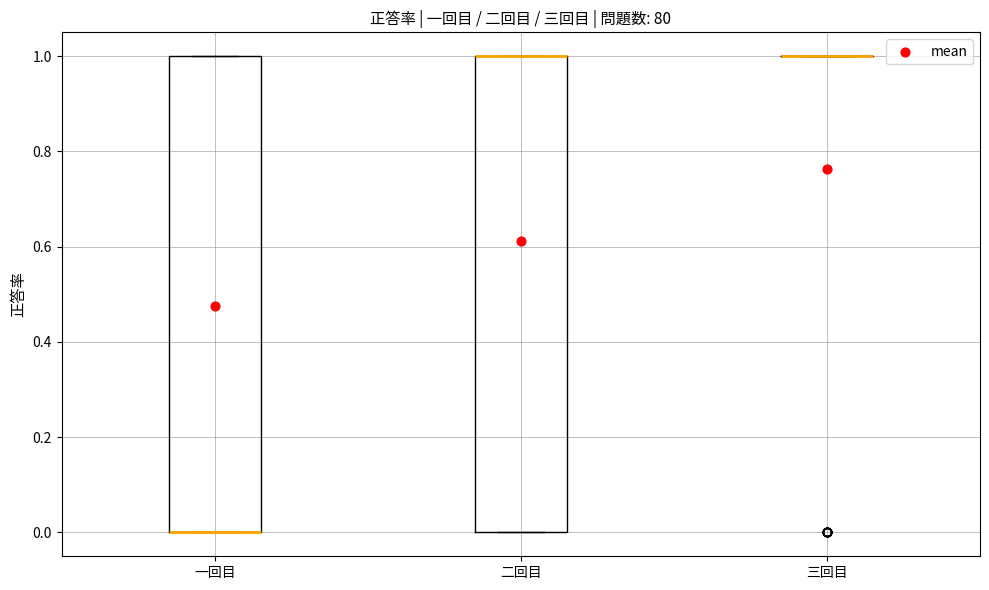

Where is the lower edge of the box for 二回目 on the y-axis? The values are not printed on the chart, so give them approximately, as read against the axis.

0